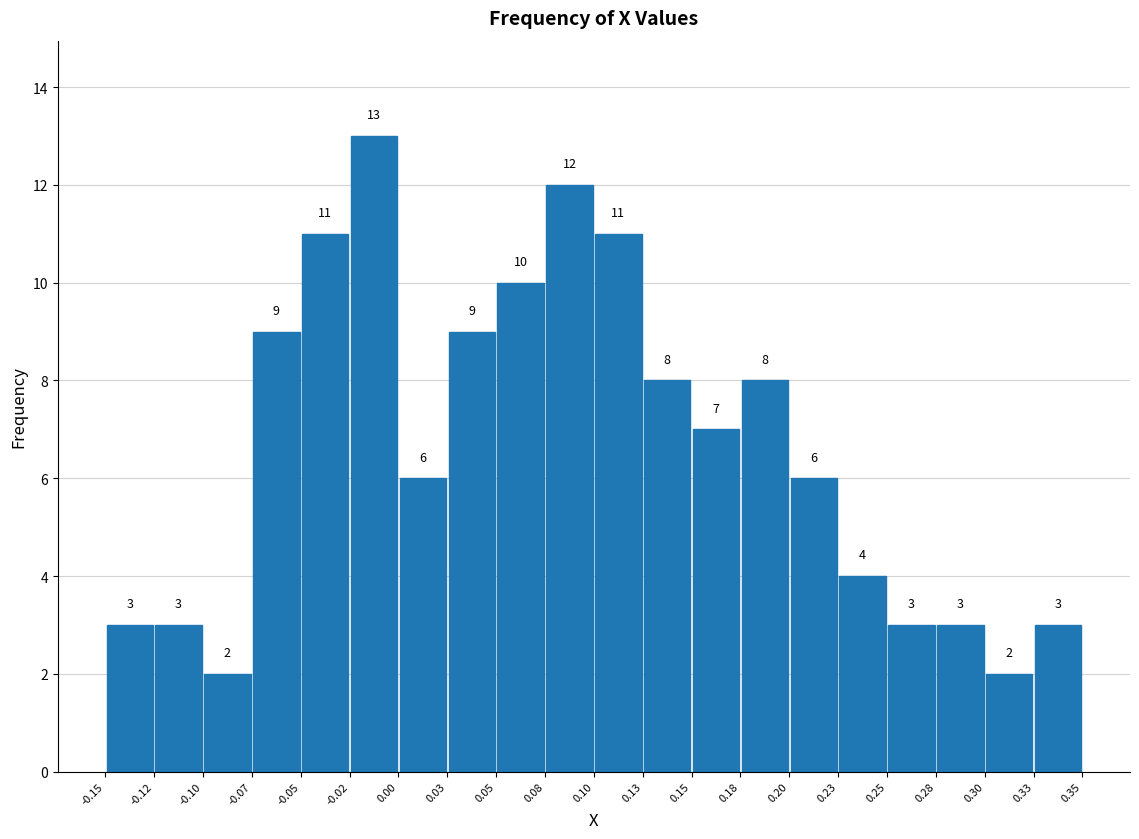

Over which range of the x-axis is the bar tallest?

-0.02 to 0.00